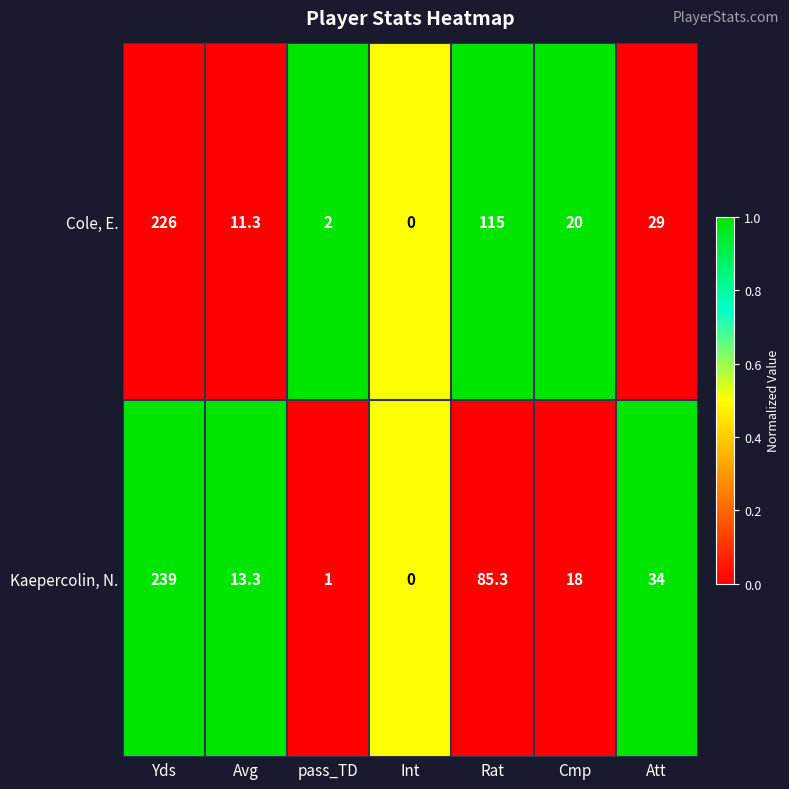

Count the number of data series in this chart.

2